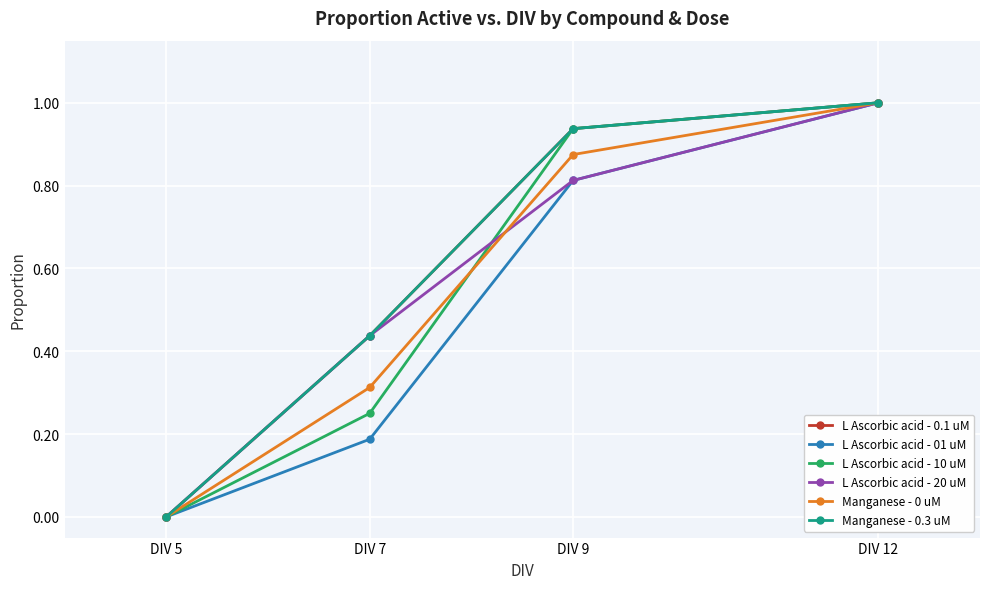

At DIV 7, list the series in order from smallest to largest.

L Ascorbic acid - 01 uM, L Ascorbic acid - 10 uM, Manganese - 0 uM, L Ascorbic acid - 0.1 uM, L Ascorbic acid - 20 uM, Manganese - 0.3 uM